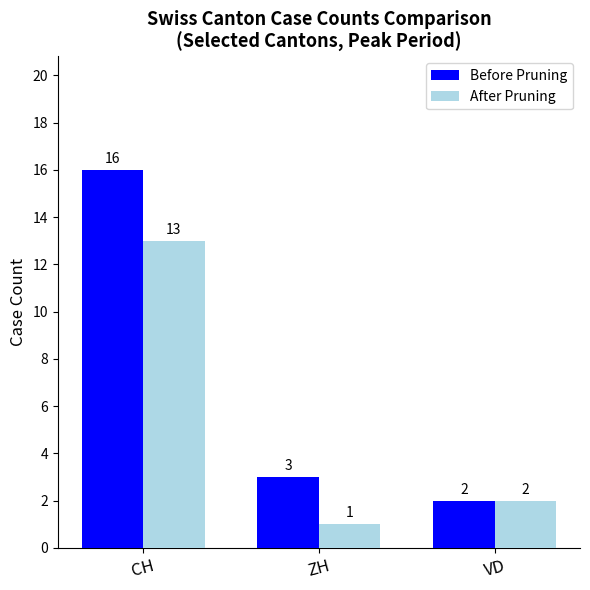

What are all the series names shown in the legend?

Before Pruning, After Pruning